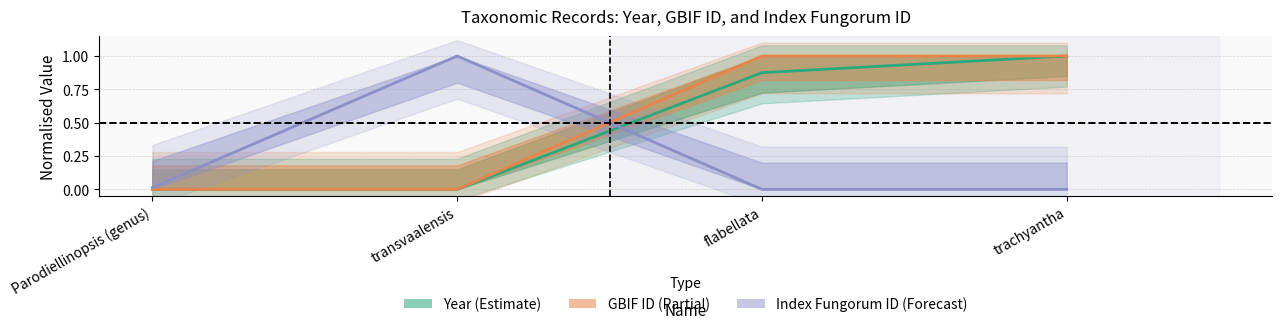

Is it true that indexfungorum_id equals 1.0 at transvaalensis?

True